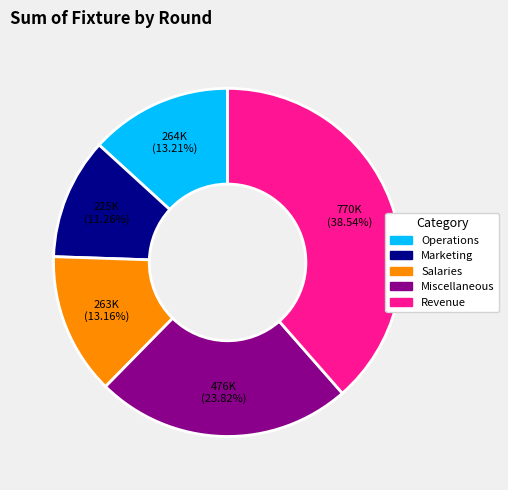

What is the ratio of the value at Salaries to the value at Marketing?

1.2